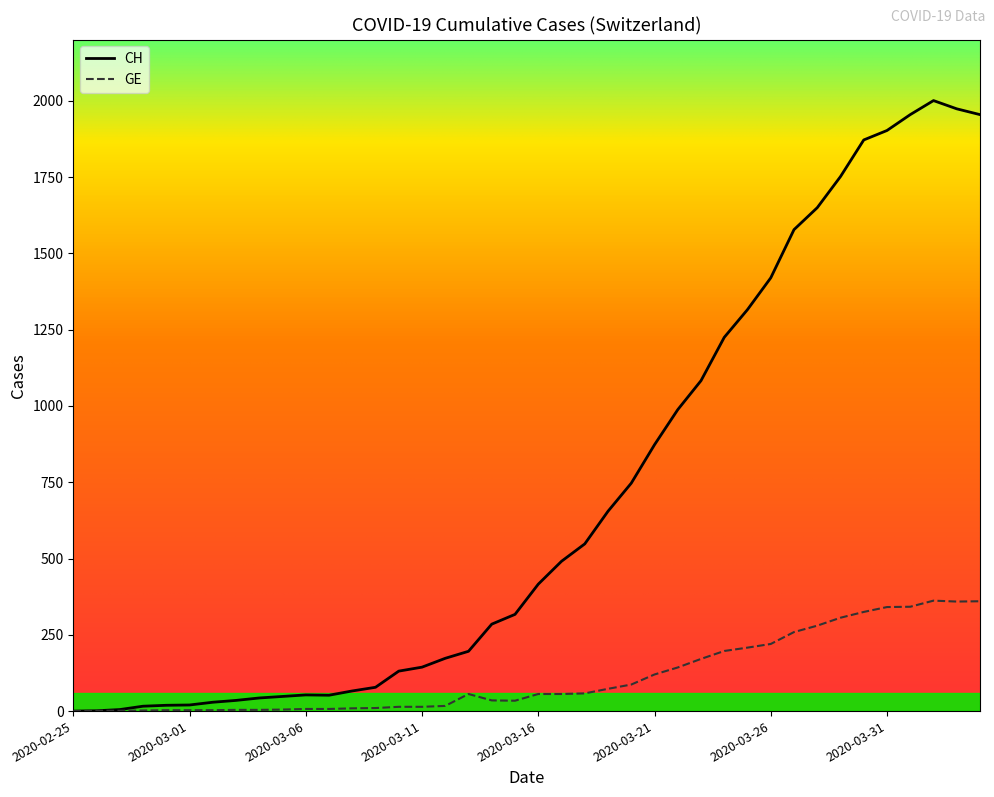

What is the highest value of the GE series?

362